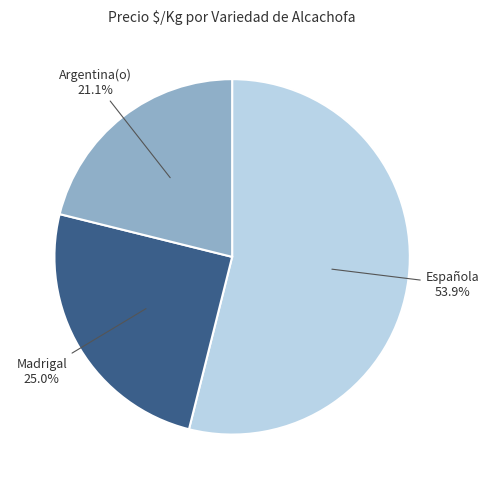

Does Española account for over 50% of the chart?

Yes